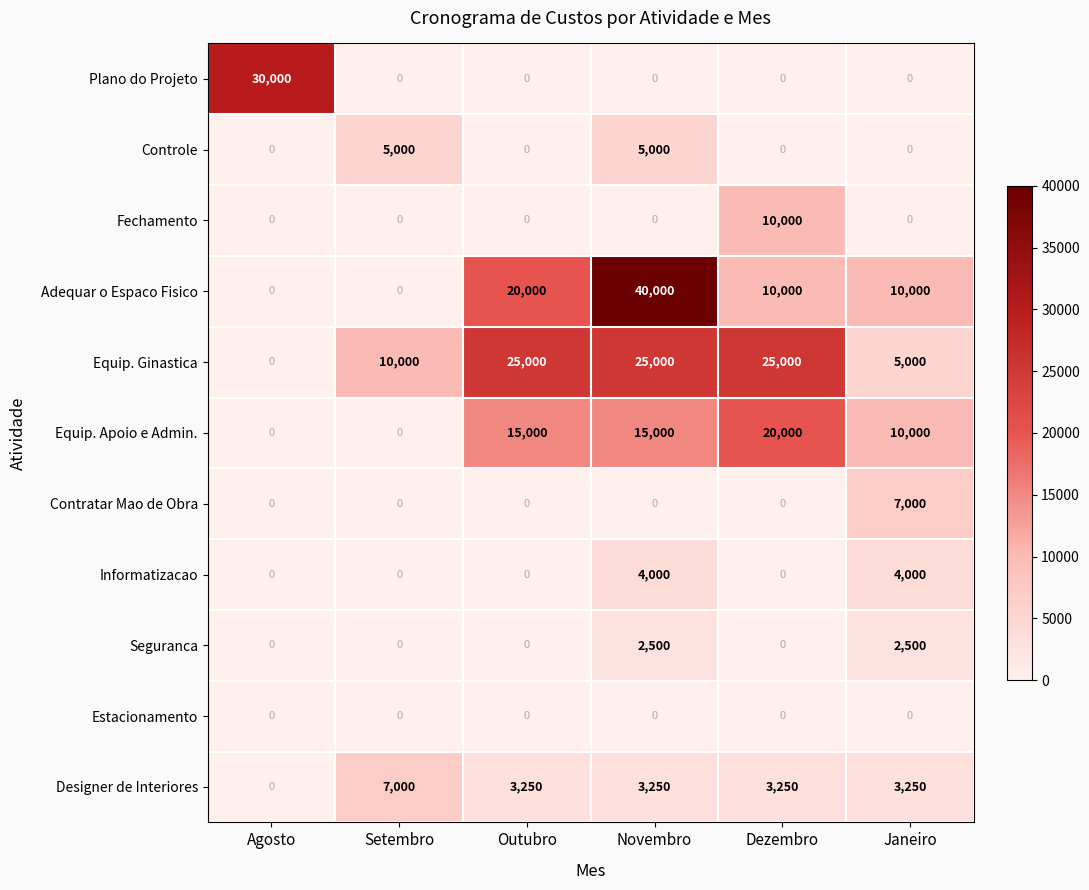

What is the maximum value shown in the chart?

40000